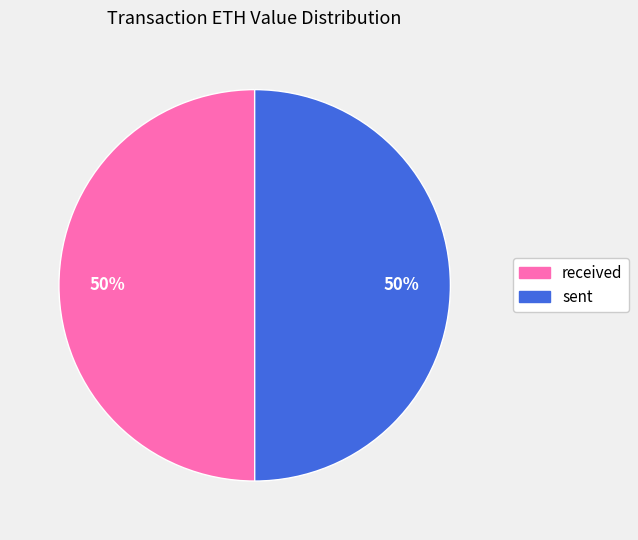

How many slices are in this pie chart?

2